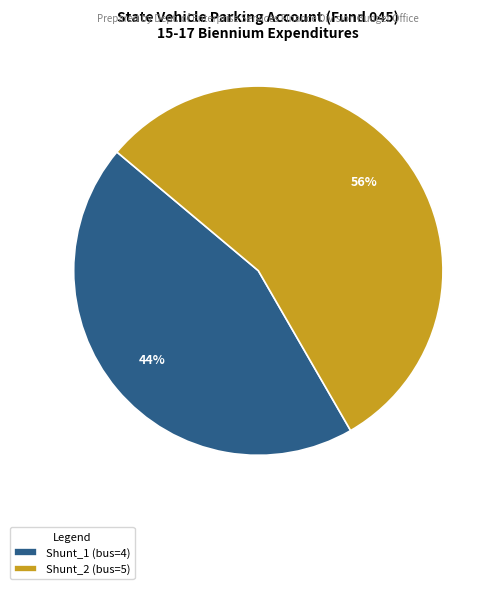

How many segments does this pie chart have?

2